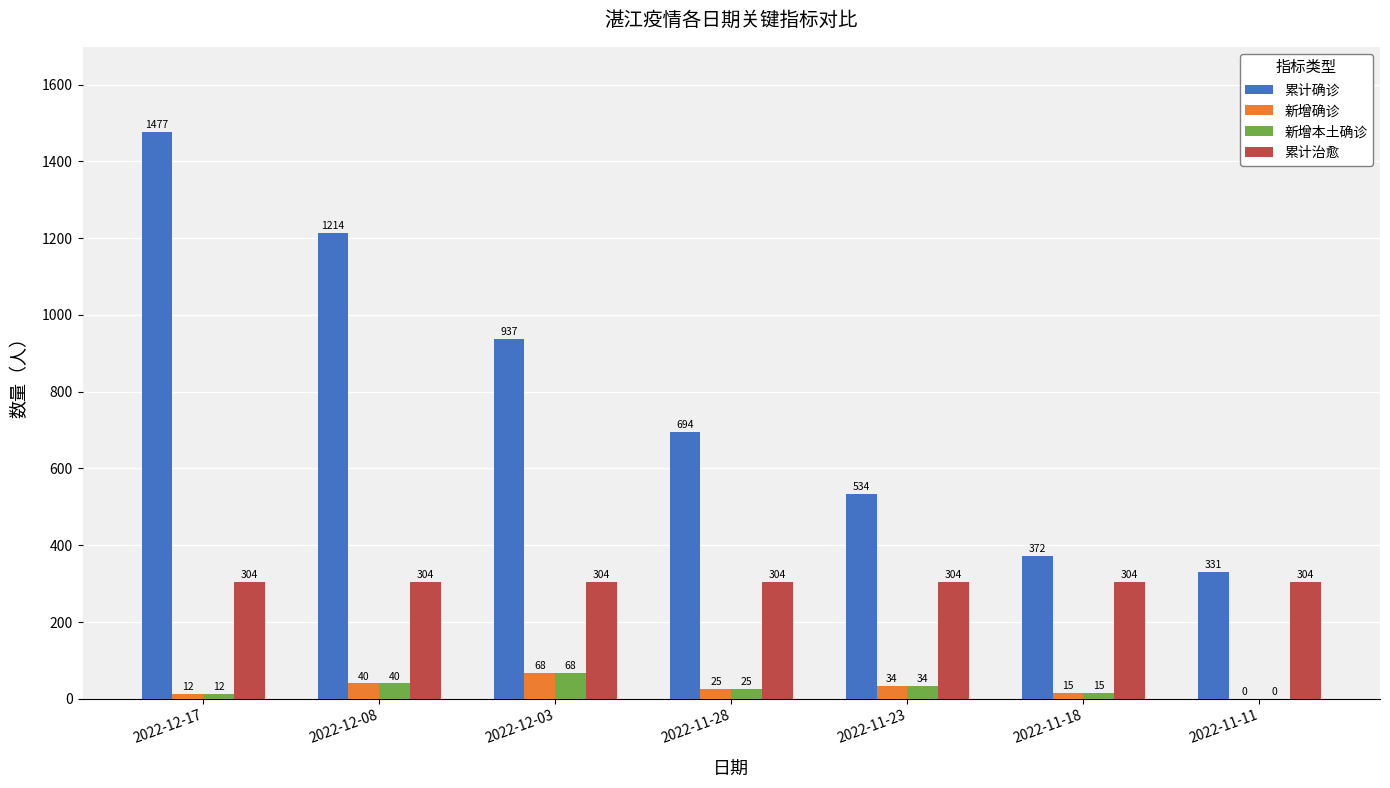

At which label does 累计确诊 first exceed 694?

2022-12-17